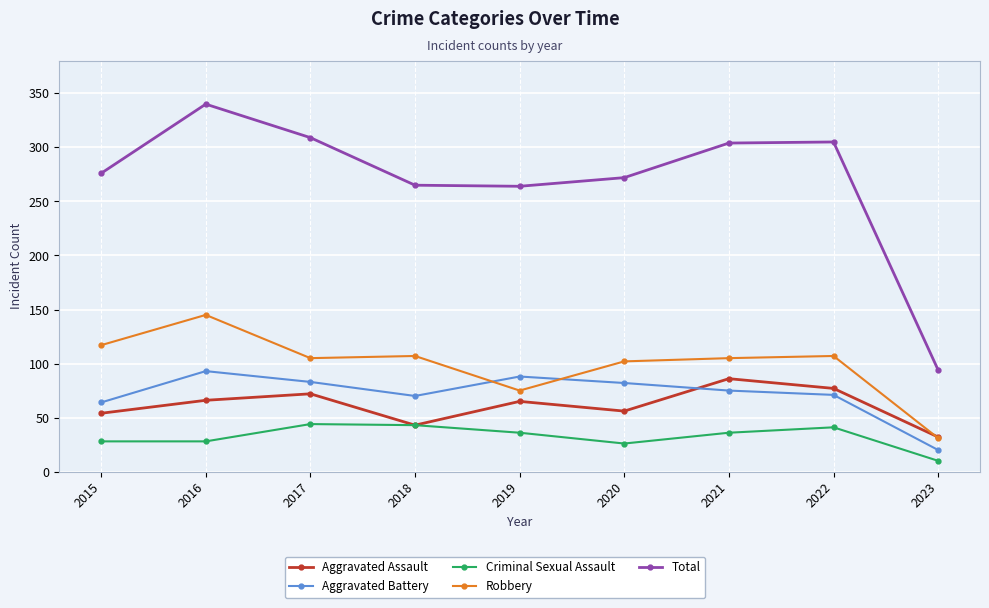

Is this an area chart (filled region under the line)?

No